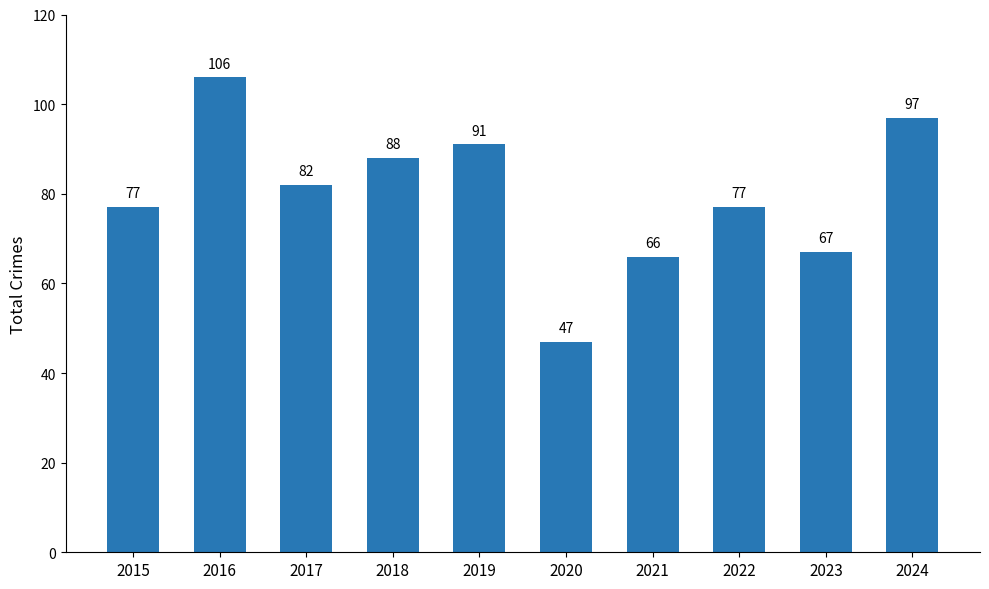

What is the value of the 2nd bar from the left?

106